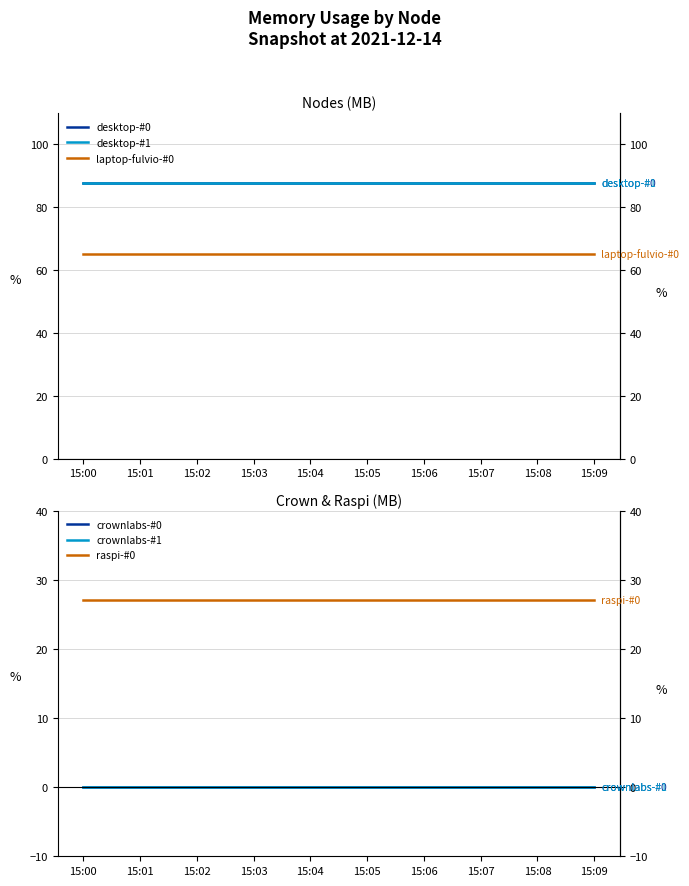

What are all the series names shown in the legend?

desktop-#0, desktop-#1, laptop-fulvio-#0, crownlabs-#0, crownlabs-#1, raspi-#0